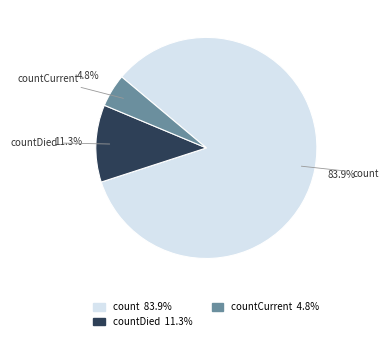

Rank the categories by value from highest to lowest.

count, countDied, countCurrent